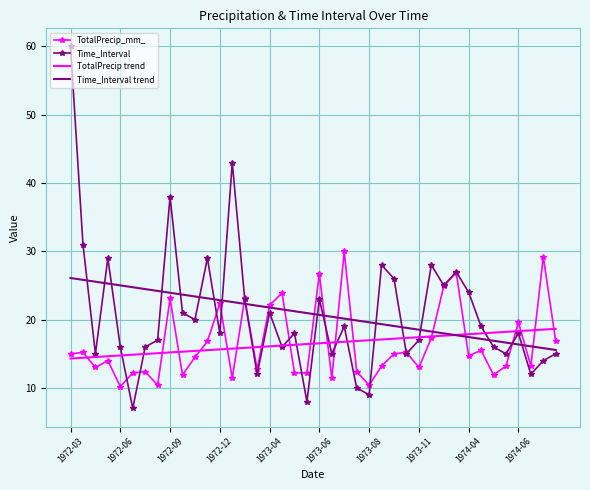

Which series has the widest spread of values?

Time_Interval